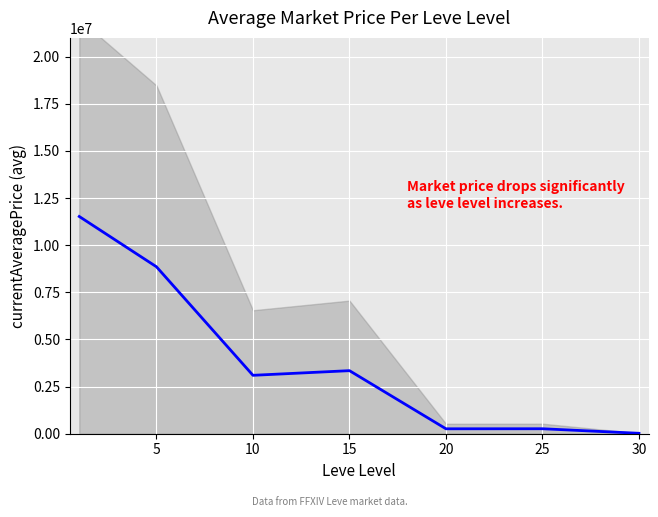

What is the average value?

3910460.7